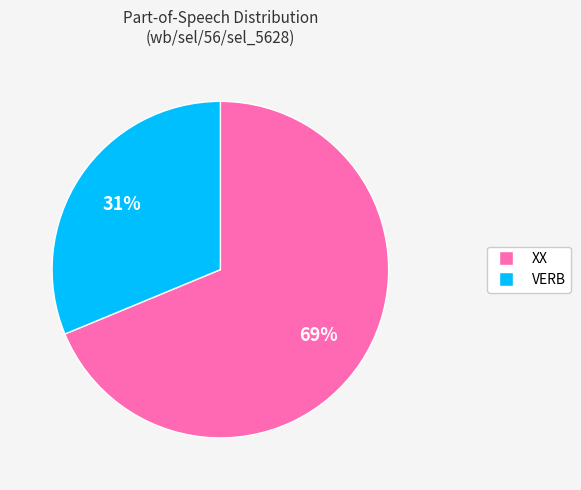

Count the number of slices in the pie.

2